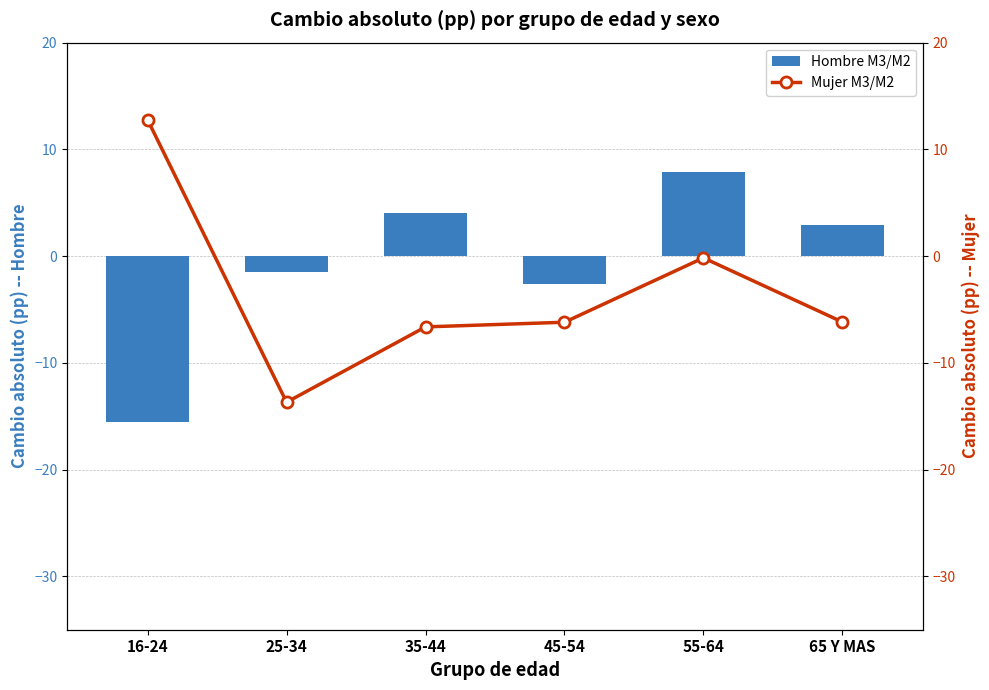

At which label is Mujer M3/M2 closest to 0?

55-64